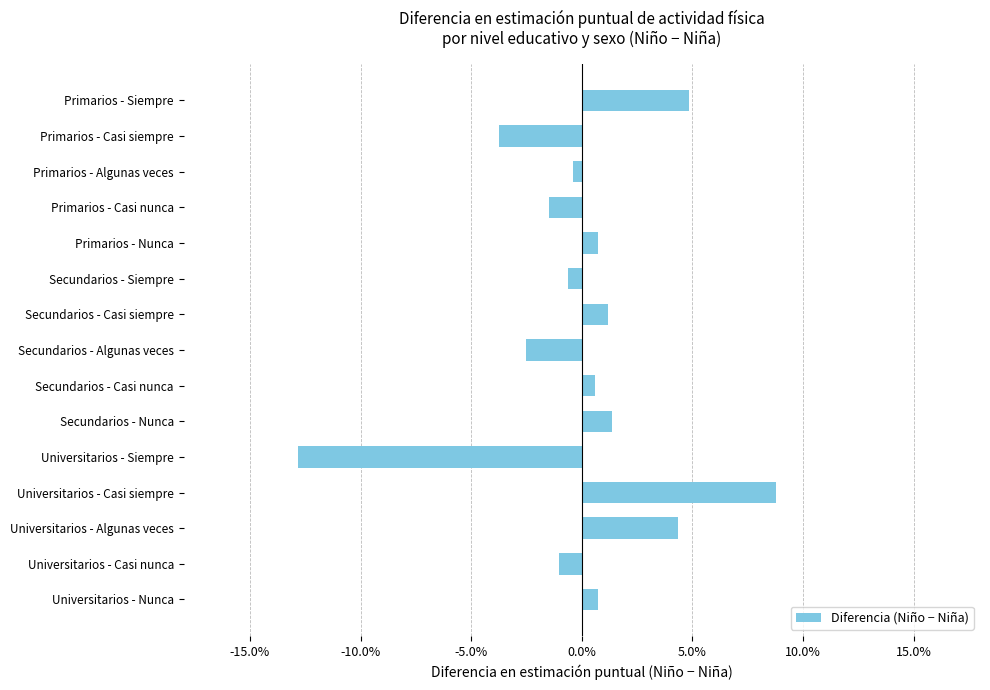

Are the bars horizontal?

Yes